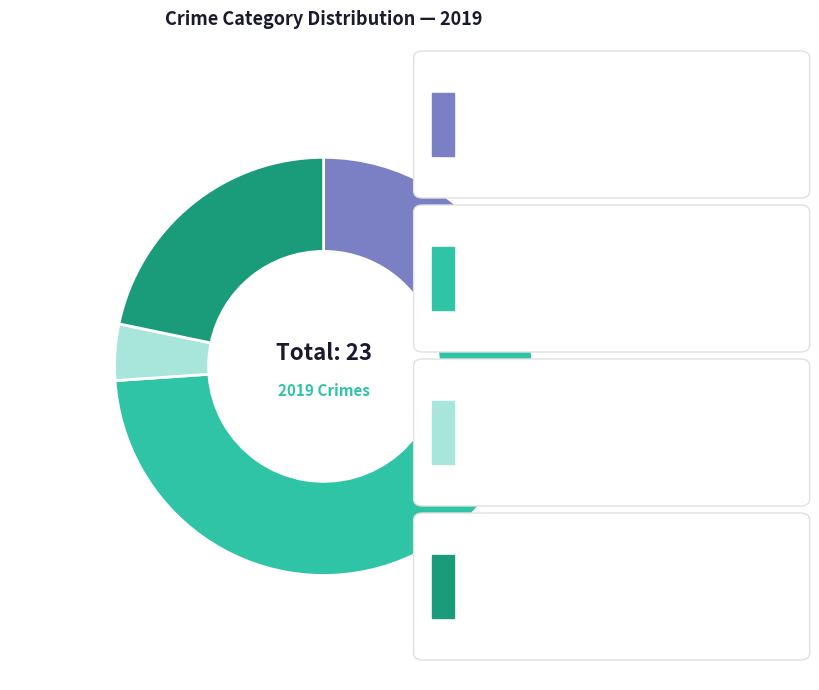

Is there a majority slice in this chart?

Yes